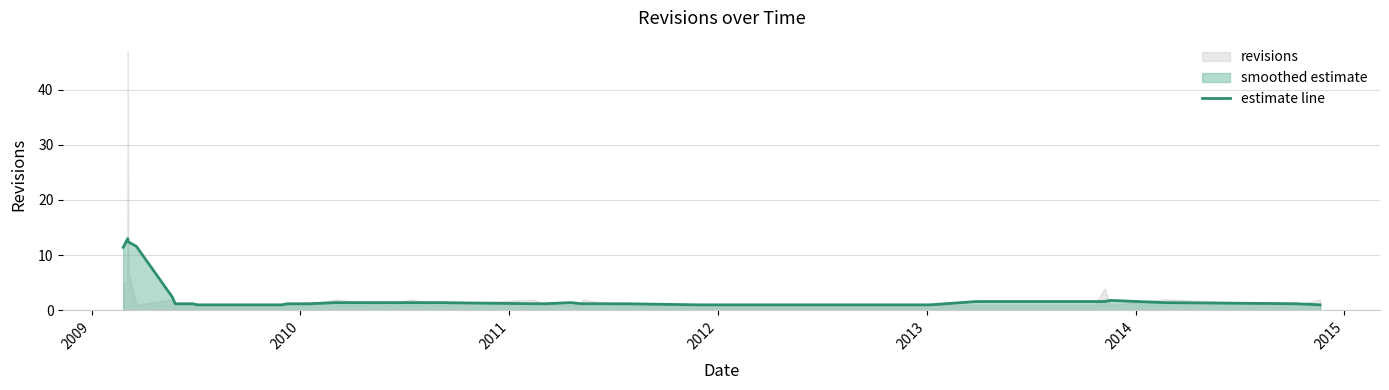

What is the minimum value for estimate line?

1.0